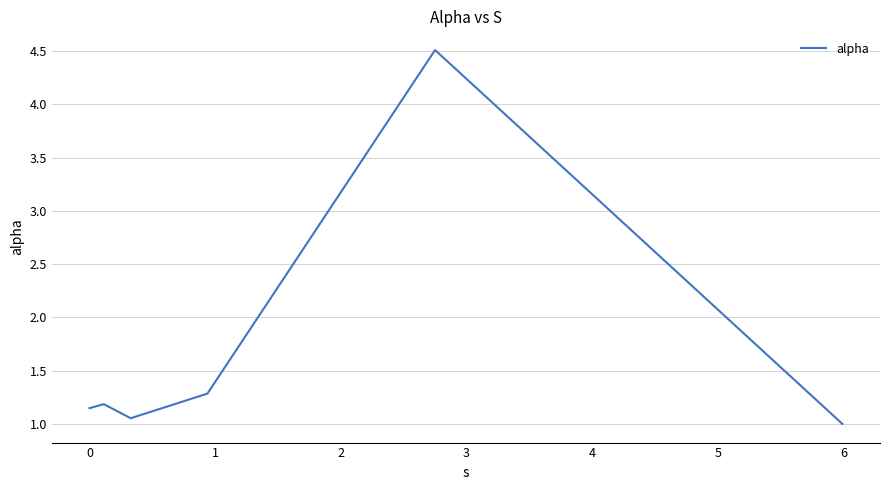

True or false: there are more than 2 points higher than both neighbors.

False